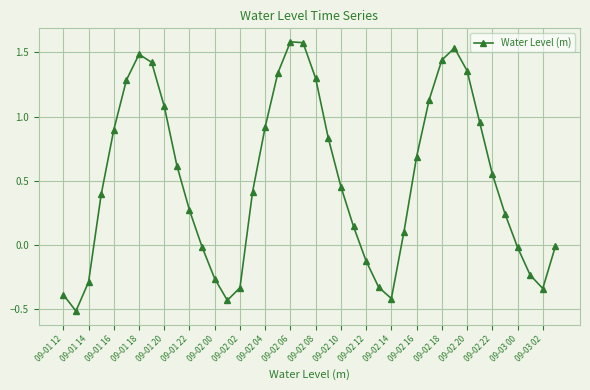

What is the difference between the second highest and second lowest values?

2.0